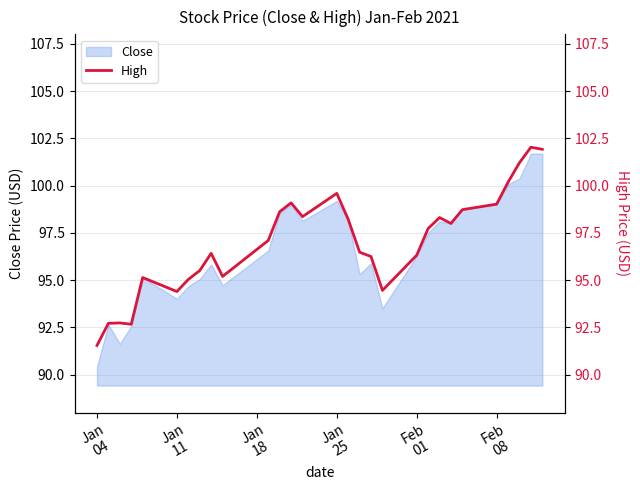

At which category does the chart reach its minimum across all series?

Jan
04